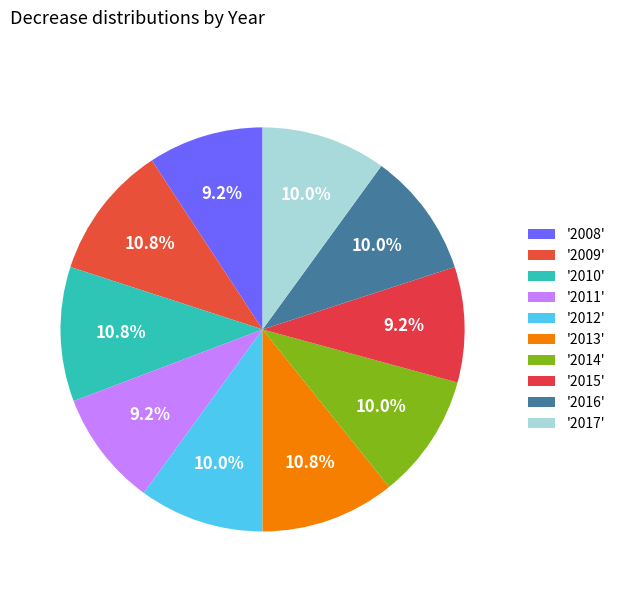

Which slice is the largest?

2009